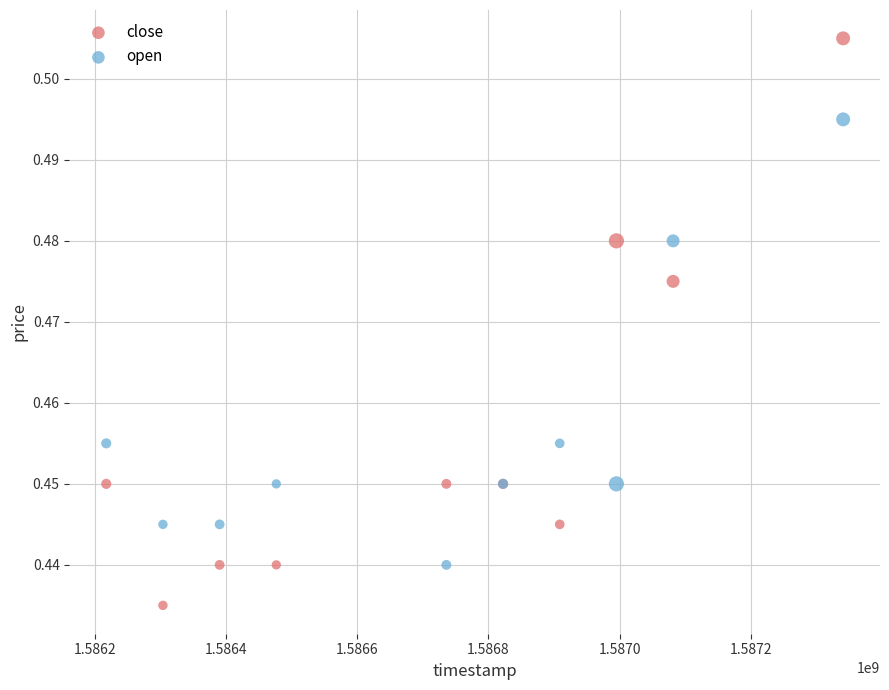

Which series has the widest spread of Y values?

close